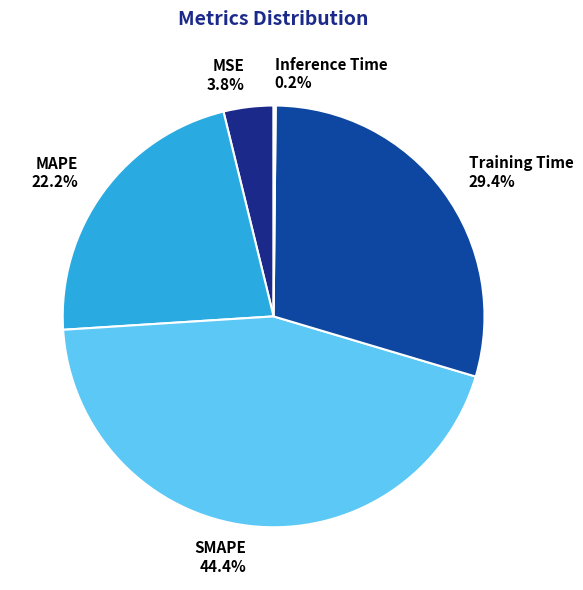

Is there any slice that represents more than half of the pie?

No